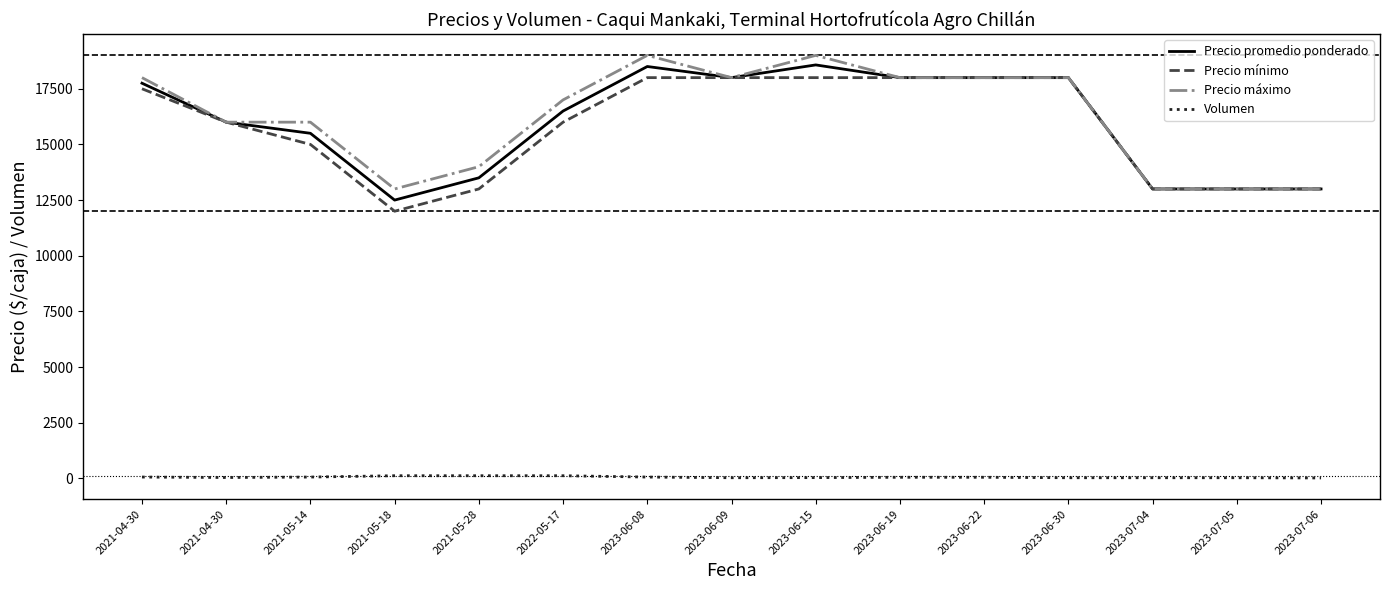

True or false: Precio promedio ponderado and Precio mínimo intersect in this chart.

False